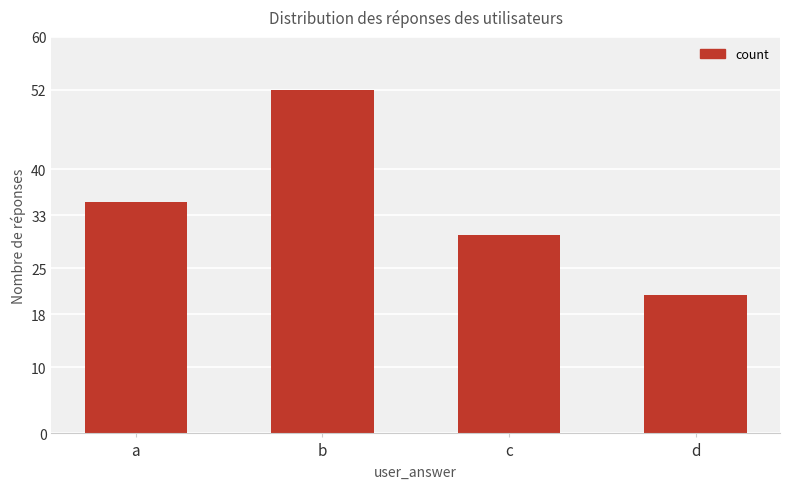

Count the number of categories in the chart.

4